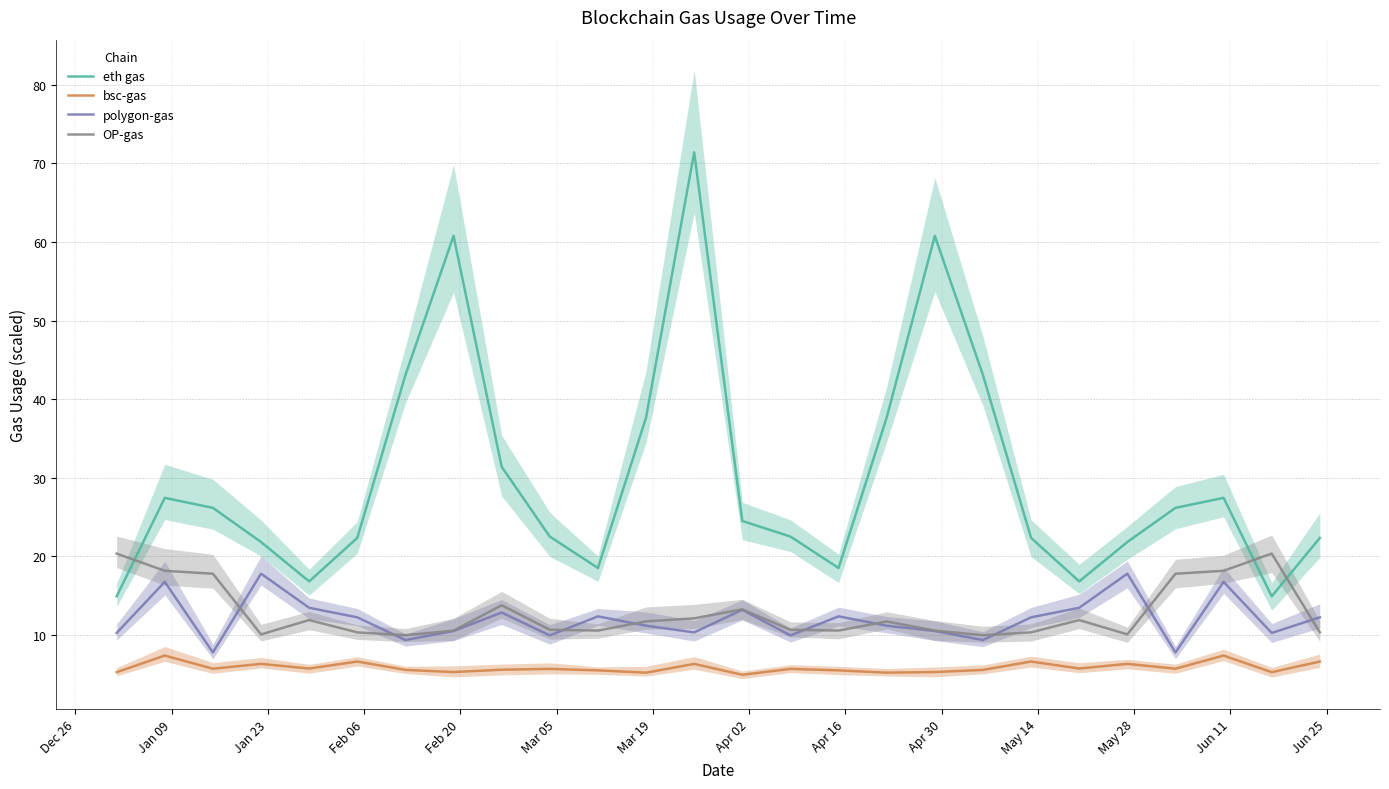

What is the lowest value of the bsc-gas series?

4.9